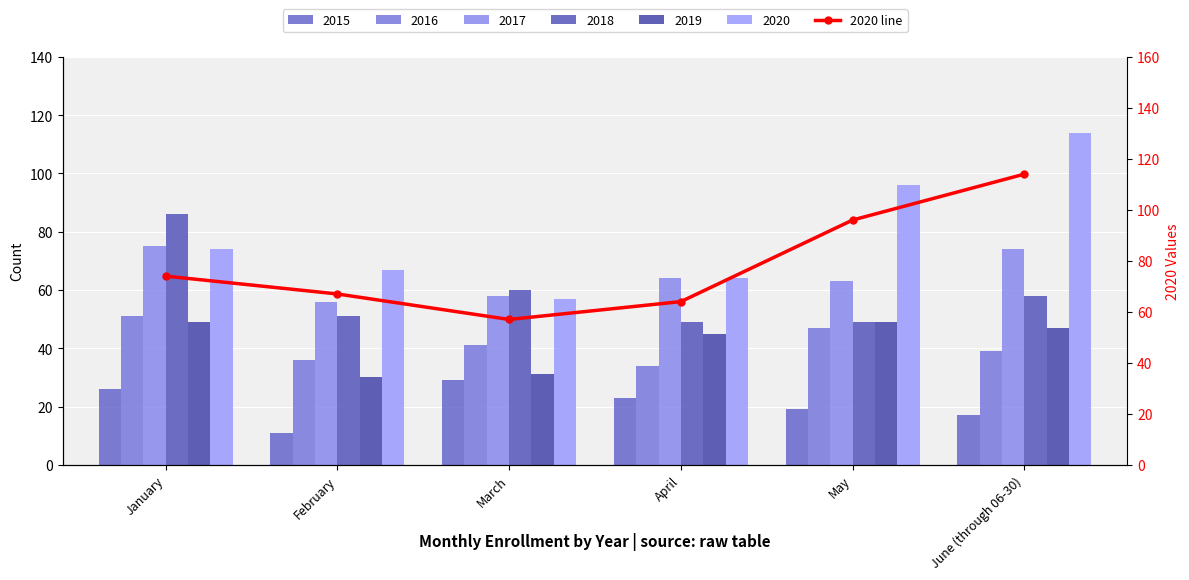

What is the difference between the second highest and minimum values in the 2017 series?

18